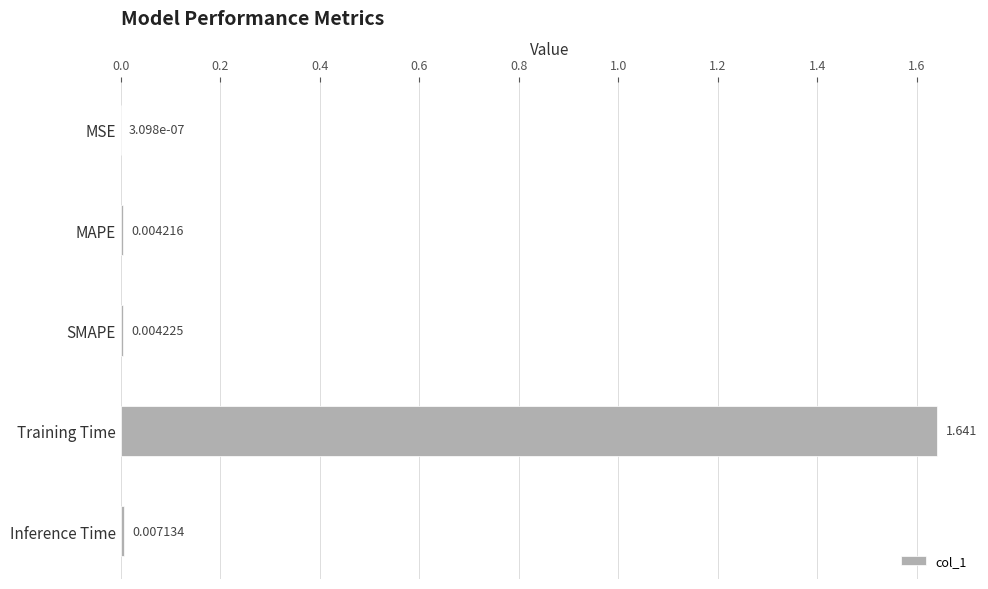

Between Training Time and MAPE, which is larger?

Training Time